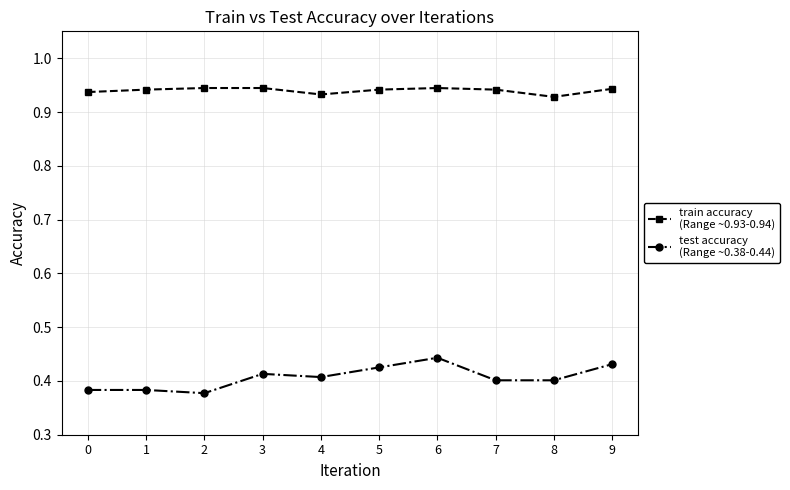

What is the total value across all series at 7?

1.3